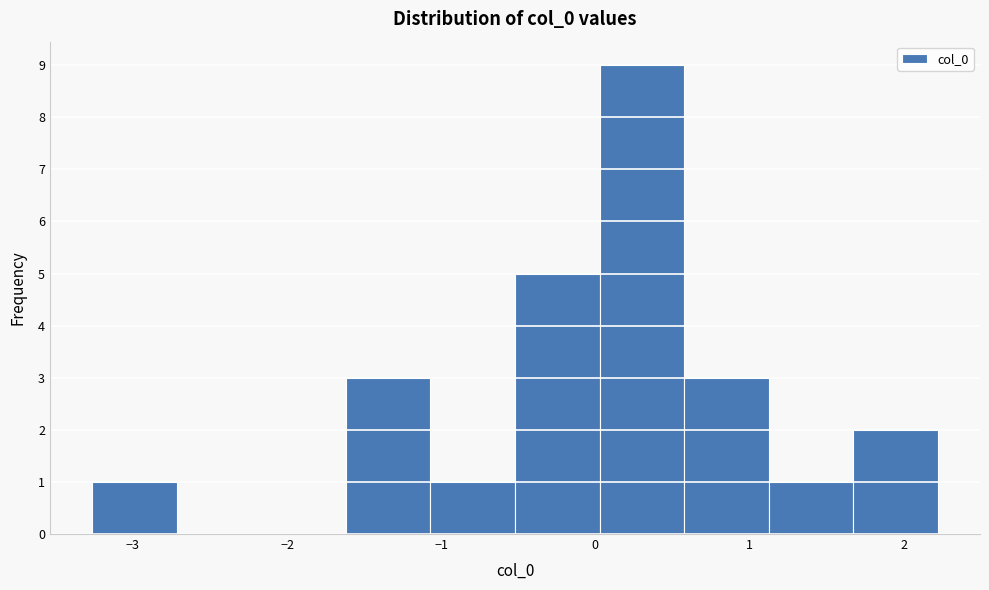

Reading left to right, transcribe this chart: for each bar, give the range it covers on the x-axis and its height. Neither the bar edges nor the heights are printed on the chart, so give them approximately, as read against the axes.

-3.3 to -2.7: 1
-2.7 to -2.2: 0
-2.2 to -1.6: 0
-1.6 to -1.1: 3
-1.1 to -0.5: 1
-0.5 to 0.0: 5
0.0 to 0.6: 9
0.6 to 1.1: 3
1.1 to 1.7: 1
1.7 to 2.2: 2